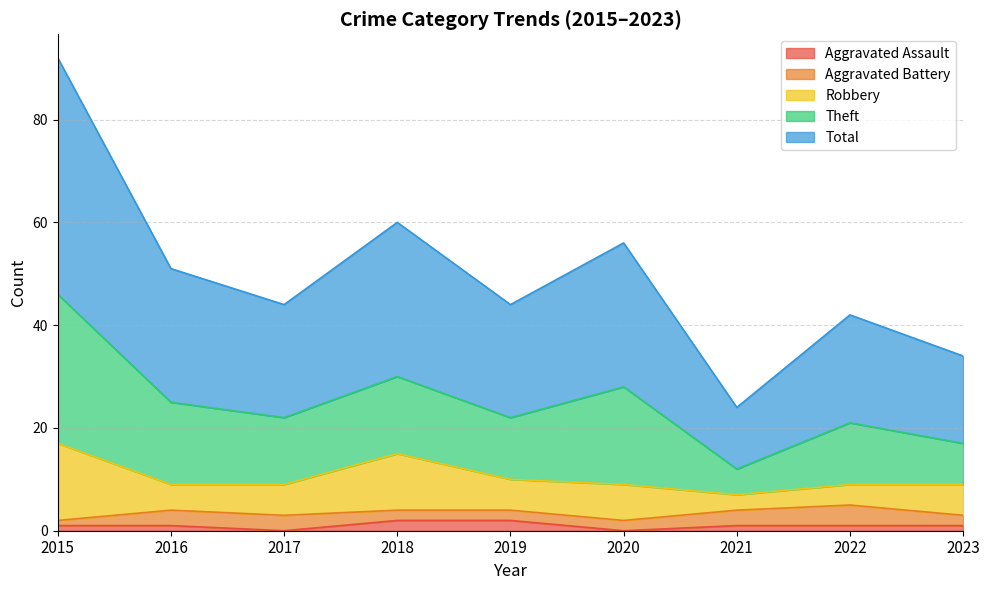

True or false: Theft and Robbery cross at least once.

False